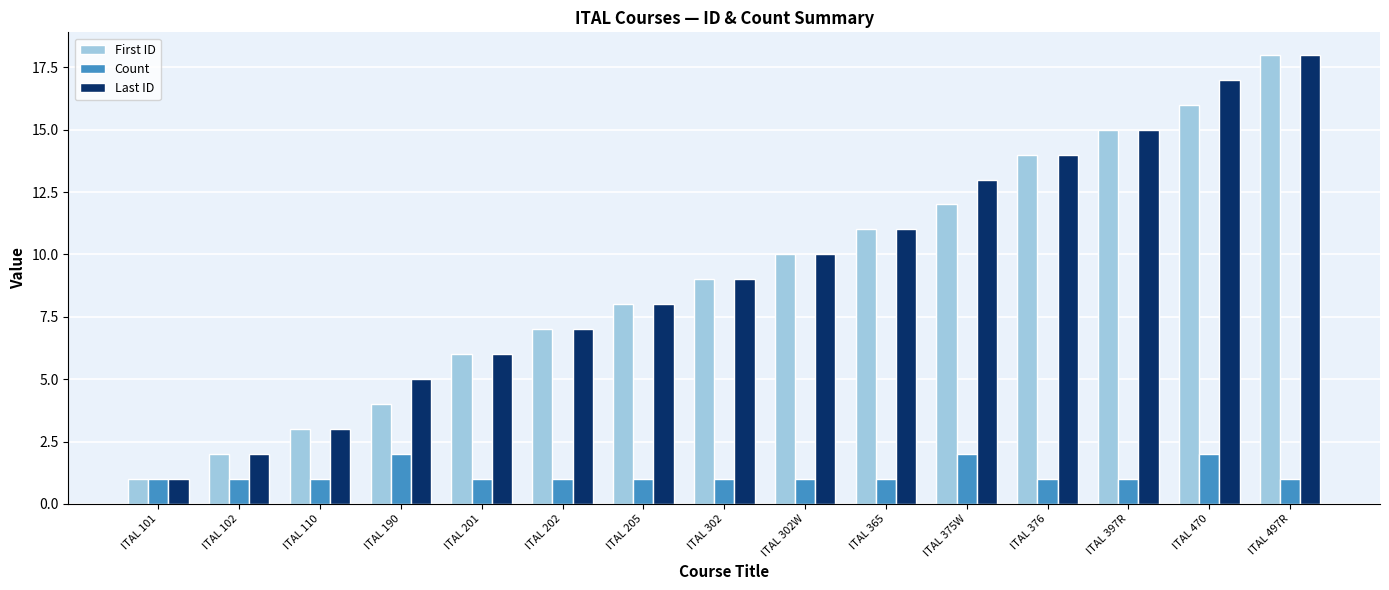

At which category does the chart reach its peak across all series?

ITAL 497R